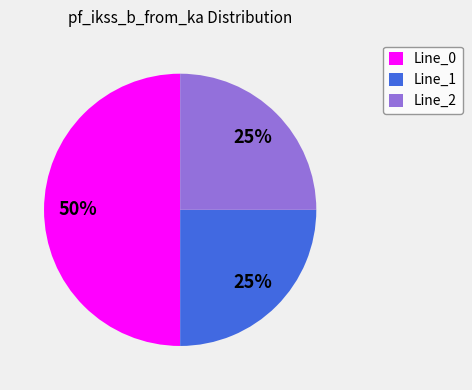

Combined, do Line_1 and Line_0 account for over 50%?

Yes